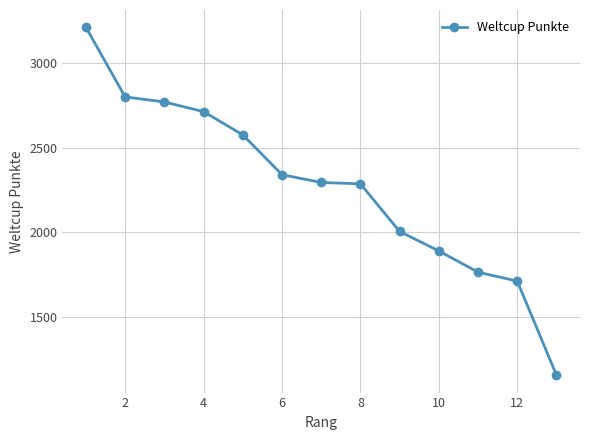

What is the smallest value displayed?

1158